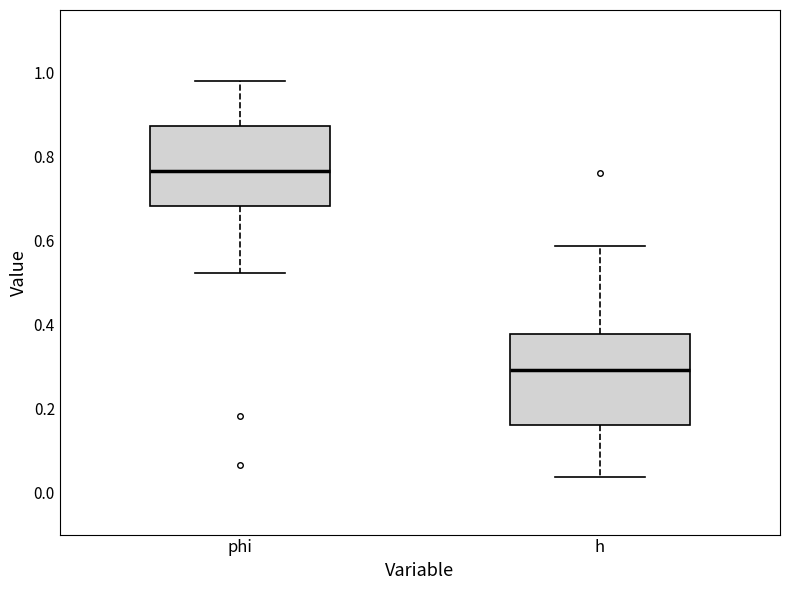

Reading left to right, transcribe this box plot: for each box, give where its median line is, the range the box spans, and where its two whiskers end, as read against the y-axis. The values are not printed on the chart, so give them approximately, as read against the axis.

phi: median 0.76, box 0.68 to 0.88, whiskers 0.52 to 0.98
h: median 0.30, box 0.16 to 0.38, whiskers 0.04 to 0.58